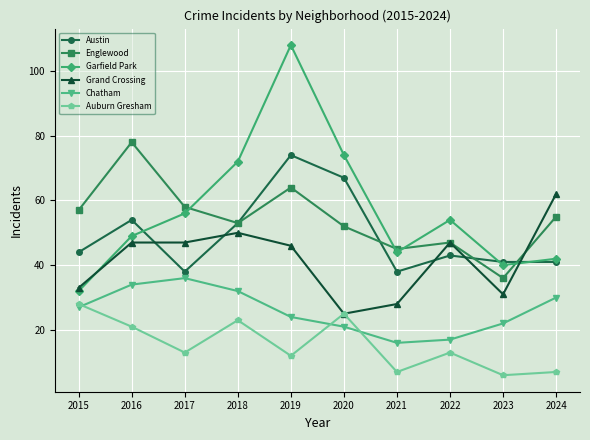

What is the value of the Chatham point at the 8th from the left?

17